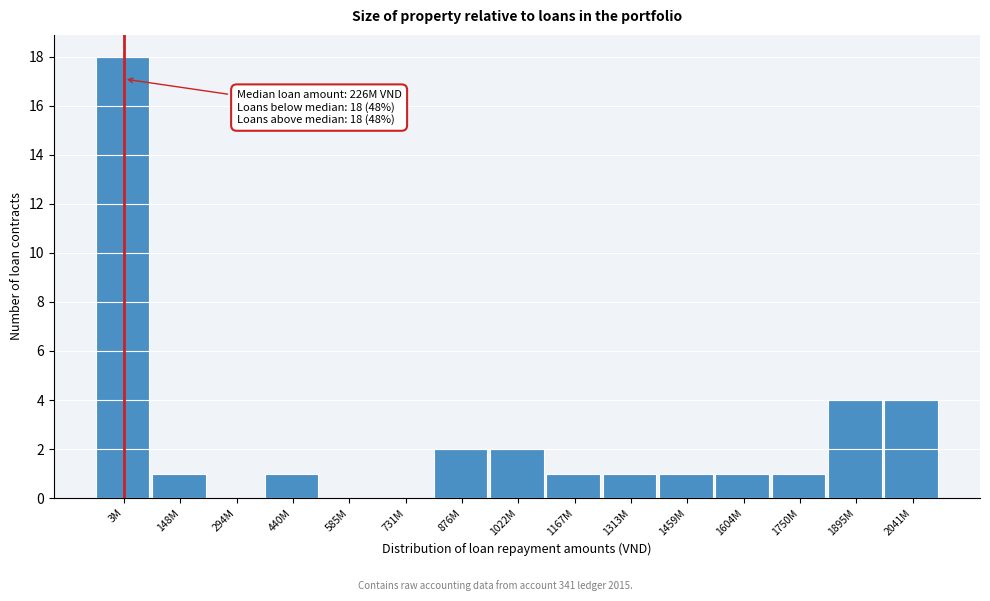

Reading left to right, list all the values displayed in this chart.

3M=18	148M=1	294M=0	440M=1	585M=0	731M=0	876M=2	1022M=2	1167M=1	1313M=1	1459M=1	1604M=1	1750M=1	1895M=4	2041M=4